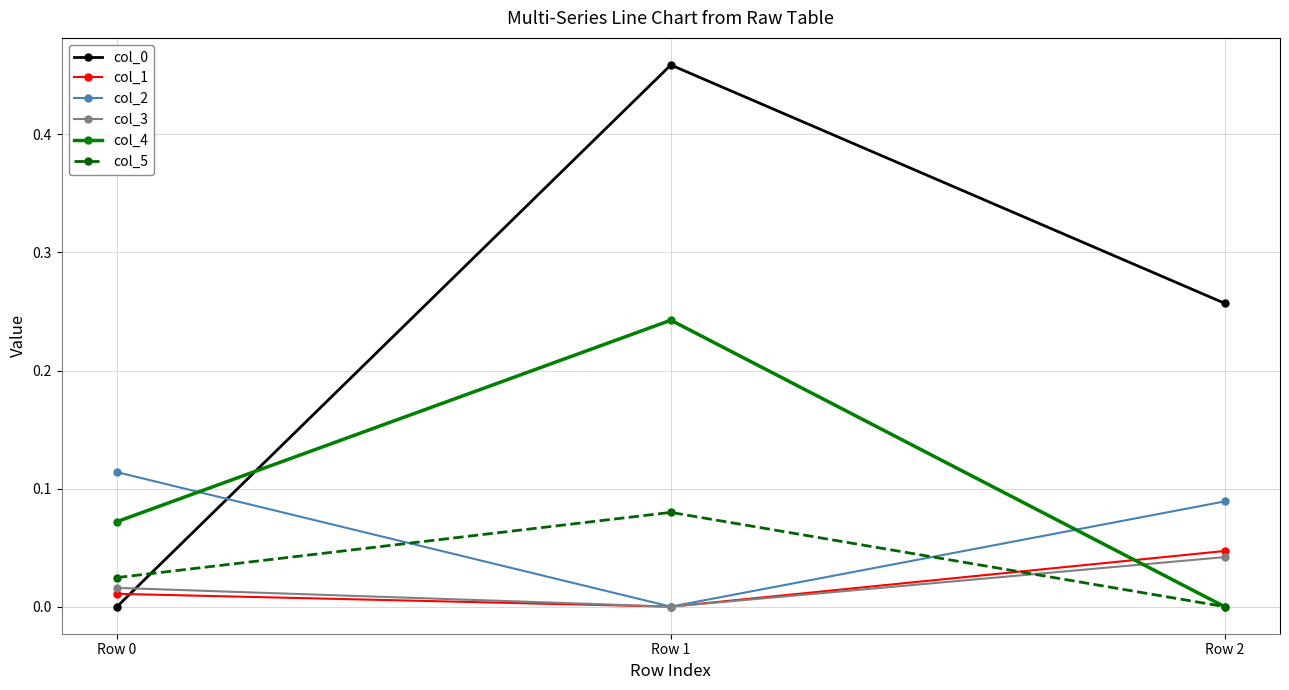

Is the value of col_5 at Row 0 greater than the value of col_1 at Row 0?

Yes